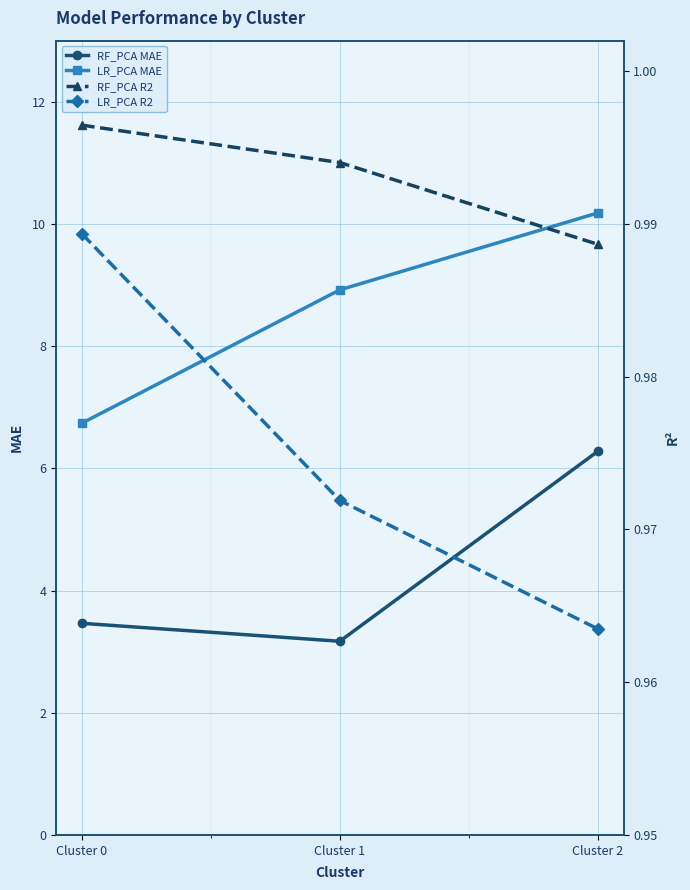

Reading left to right, what are all the values shown in this chart?

RF_PCA MAE: Cluster 0=3.5	Cluster 1=3.2	Cluster 2=6.3
LR_PCA MAE: Cluster 0=6.7	Cluster 1=8.9	Cluster 2=10.2
RF_PCA R2: Cluster 0=1.0	Cluster 1=1.0	Cluster 2=1.0
LR_PCA R2: Cluster 0=1.0	Cluster 1=1.0	Cluster 2=1.0